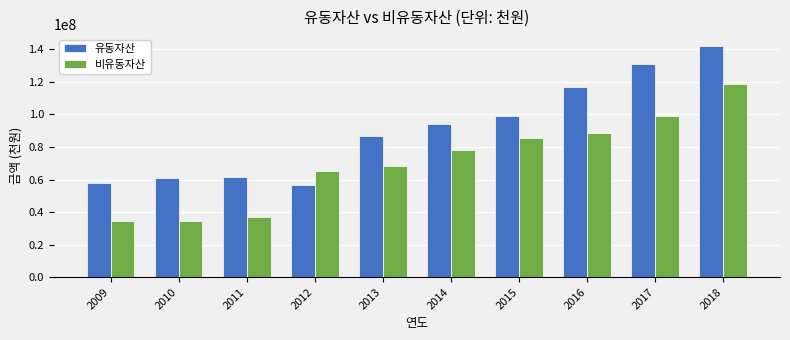

What is the sum of all 유동자산 values?

906641093